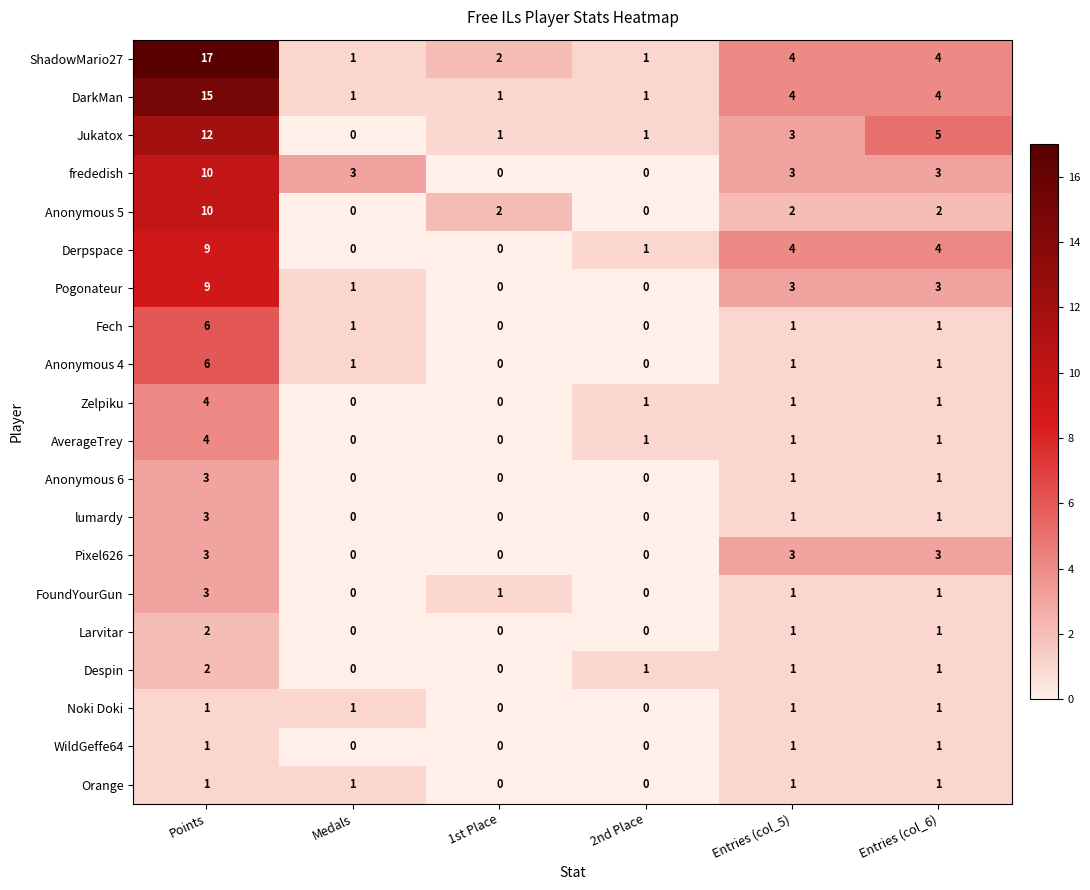

What is the sum of all Jukatox values?

22